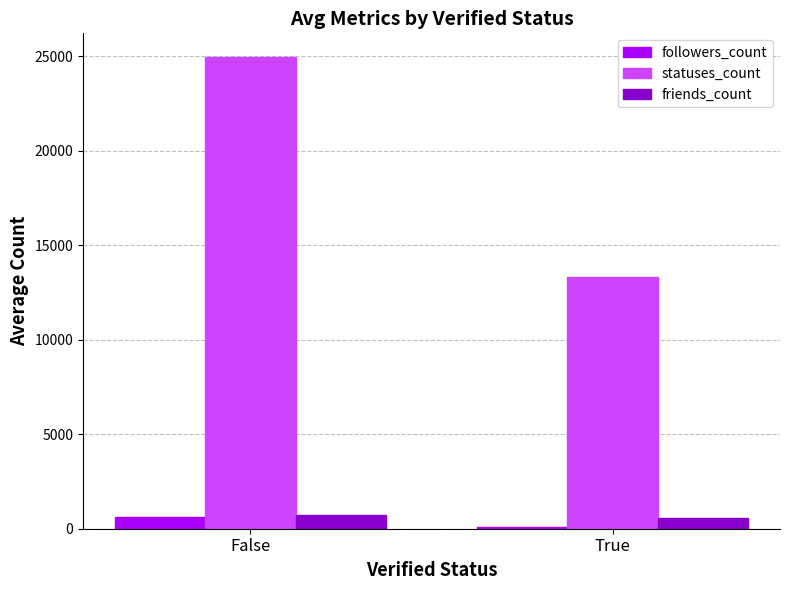

How many data points in friends_count are above 741?

1